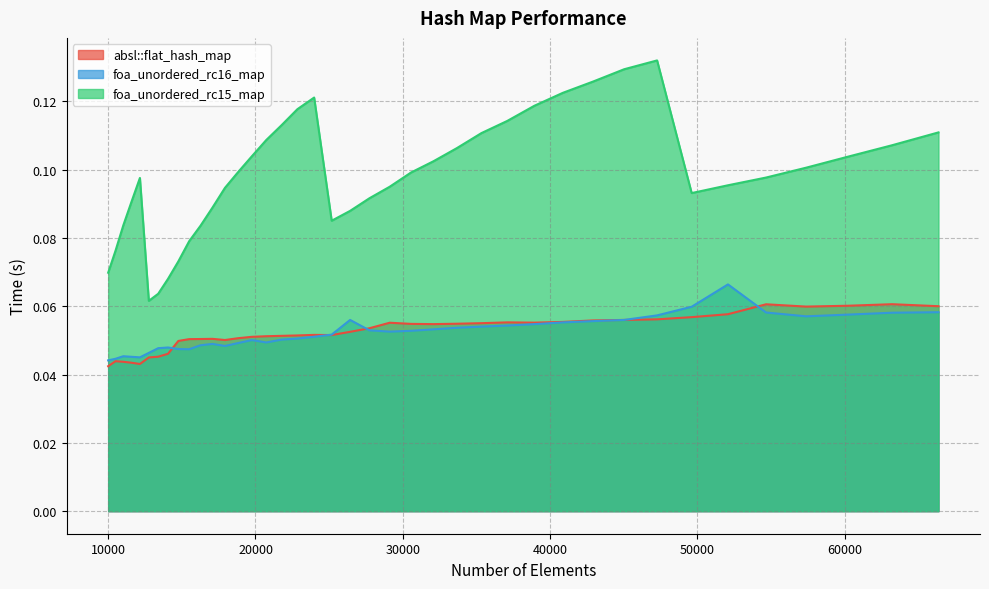

Reading right to left, extract all data points from this chart.

absl::flat_hash_map: 0.1	0.1	0.1	0.1	0.1	0.1	0.1	0.1	0.1	0.1	0.1	0.1	0.1	0.1	0.1	0.1	0.1	0.1	0.1	0.1	0.1	0.1	0.1	0.1	0.1	0.1	0.1	0.1	0.1	0.1	0.1	0.0	0.0	0.0	0.0	0.0	0.0	0.0	0.0	0.0
foa_unordered_rc16_map: 0.1	0.1	0.1	0.1	0.1	0.1	0.1	0.1	0.1	0.1	0.1	0.1	0.1	0.1	0.1	0.1	0.1	0.1	0.1	0.1	0.1	0.1	0.1	0.1	0.0	0.1	0.0	0.0	0.0	0.0	0.0	0.0	0.0	0.0	0.0	0.0	0.0	0.0	0.0	0.0
foa_unordered_rc15_map: 0.1	0.1	0.1	0.1	0.1	0.1	0.1	0.1	0.1	0.1	0.1	0.1	0.1	0.1	0.1	0.1	0.1	0.1	0.1	0.1	0.1	0.1	0.1	0.1	0.1	0.1	0.1	0.1	0.1	0.1	0.1	0.1	0.1	0.1	0.1	0.1	0.1	0.1	0.1	0.1